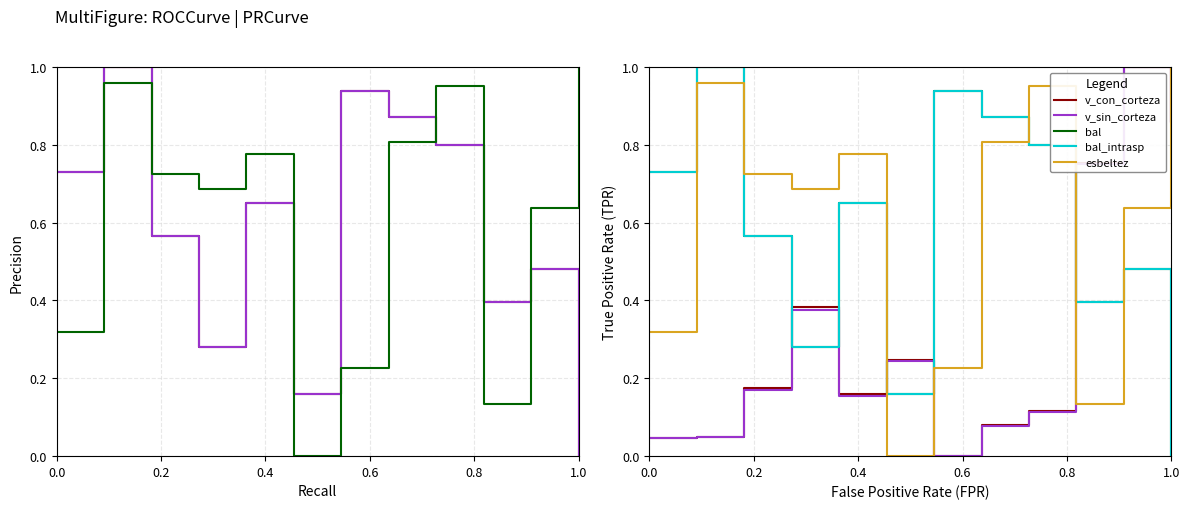

True or false: v_sin_corteza has a value of 0.1 at 8.

False